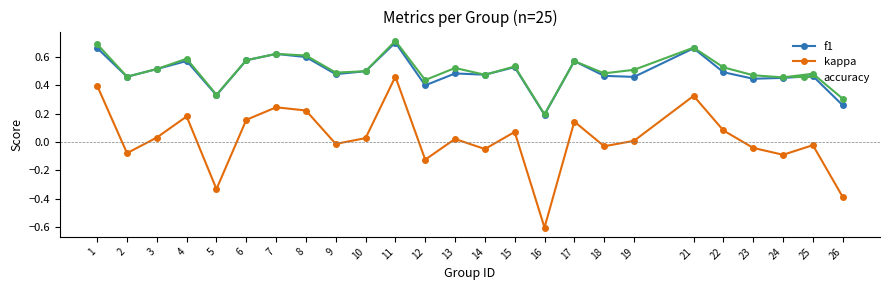

Is it true that f1 equals 0.4 at 26?

False